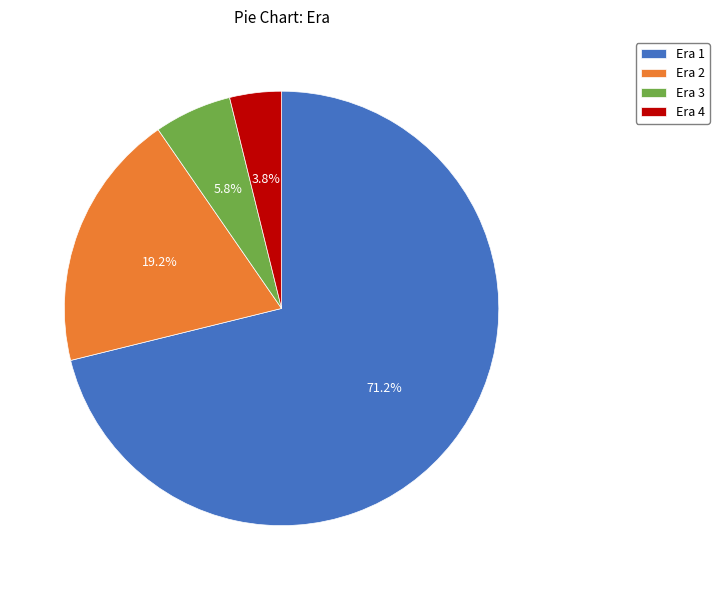

To the nearest percent, what is the average slice percentage?

25%